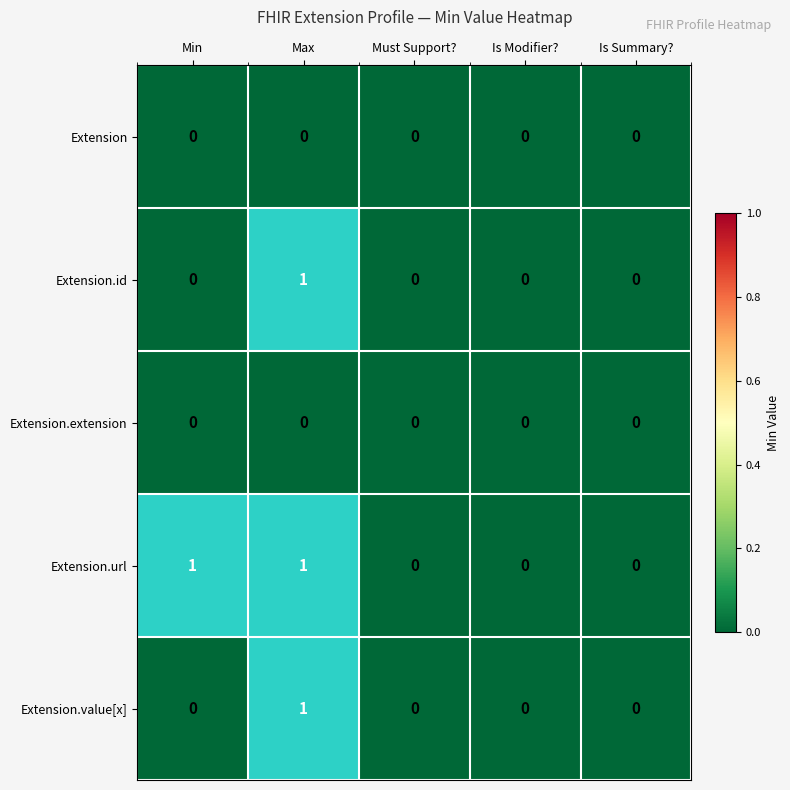

At how many categories does at least one series exceed 0?

2